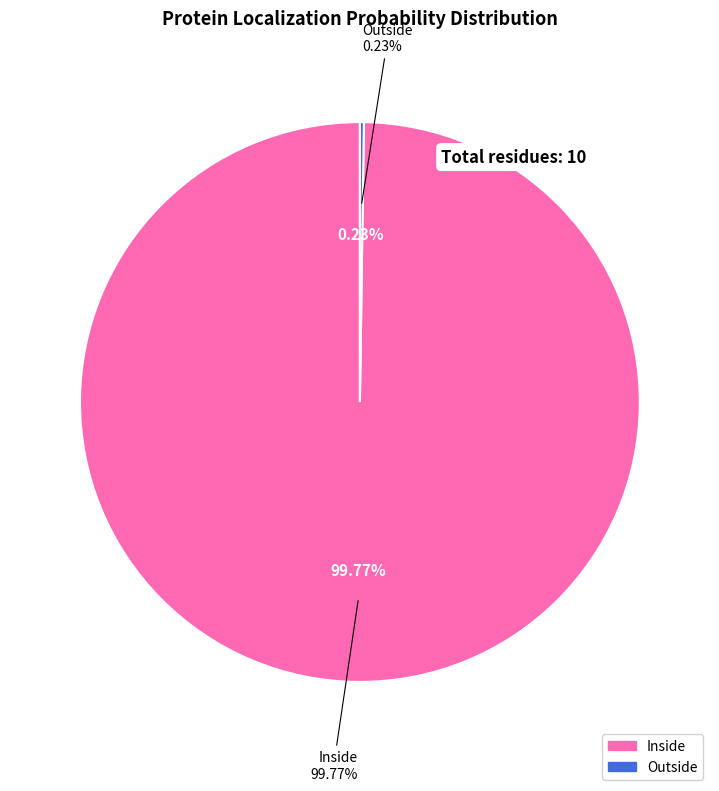

To the nearest percent, what percentage of the pie is Inside?

100%